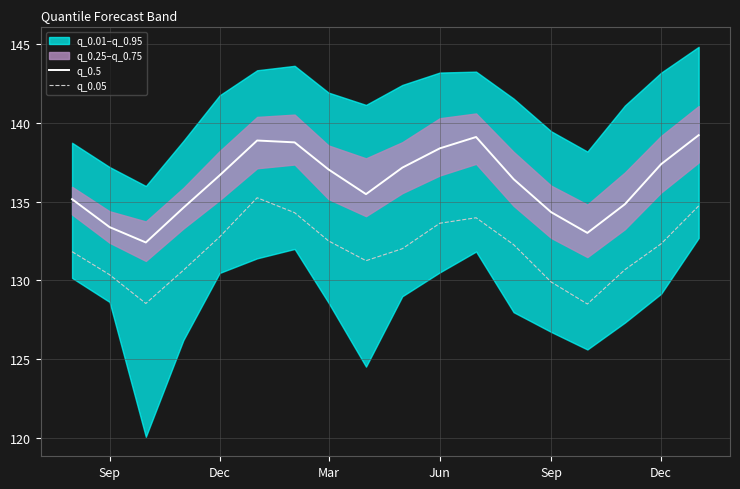

True or false: q_0.05 and q_0.5 cross at least once.

False